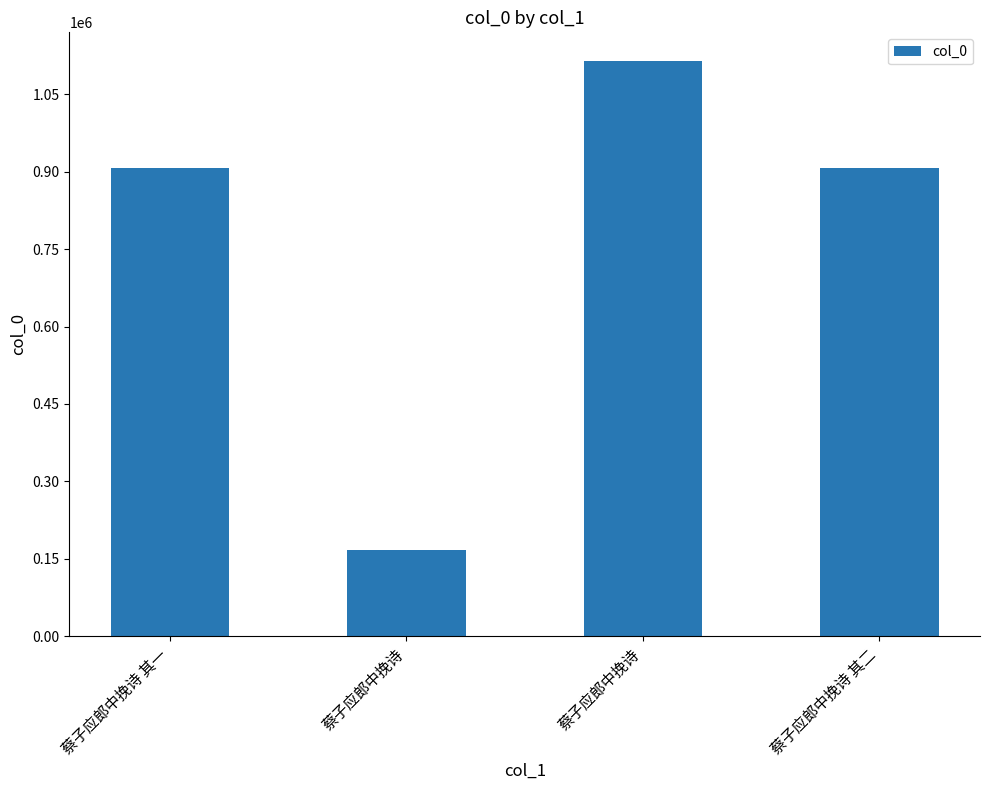

What is the average value?

773305